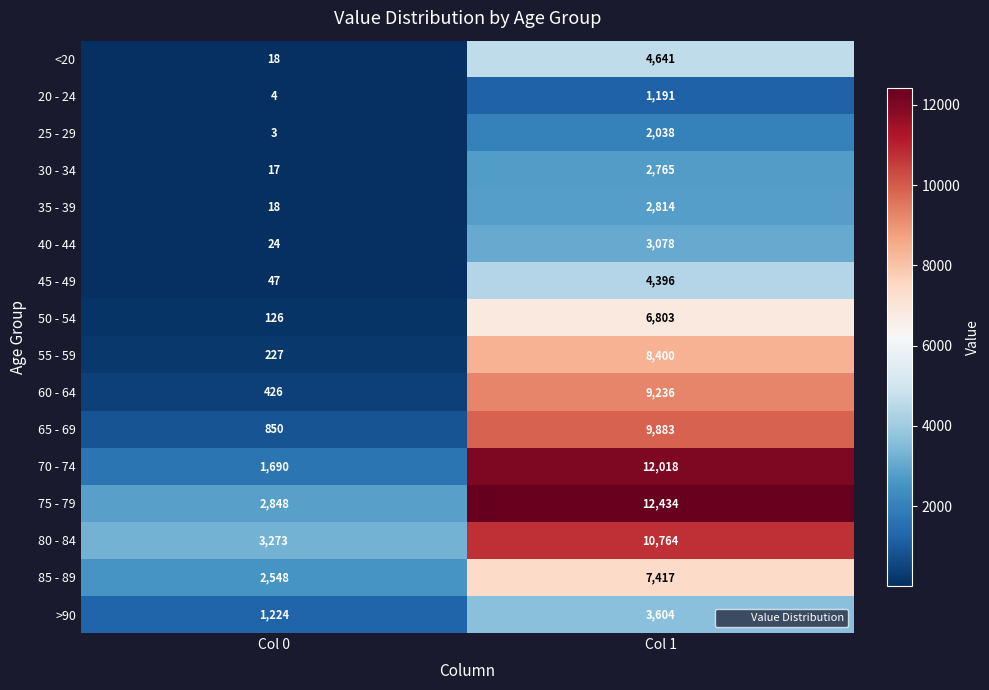

Where is 85 - 89 nearest to the value 4982?

Col 0